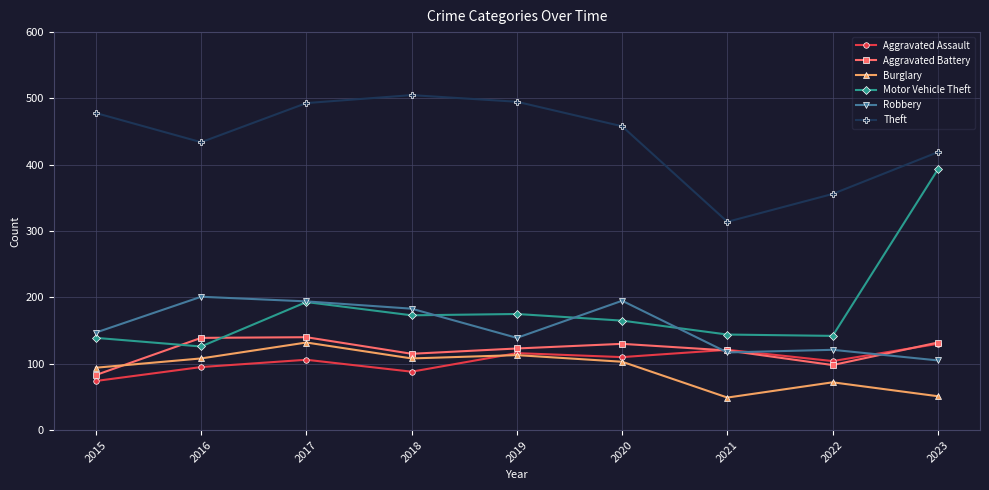

What is the greatest value displayed?

505